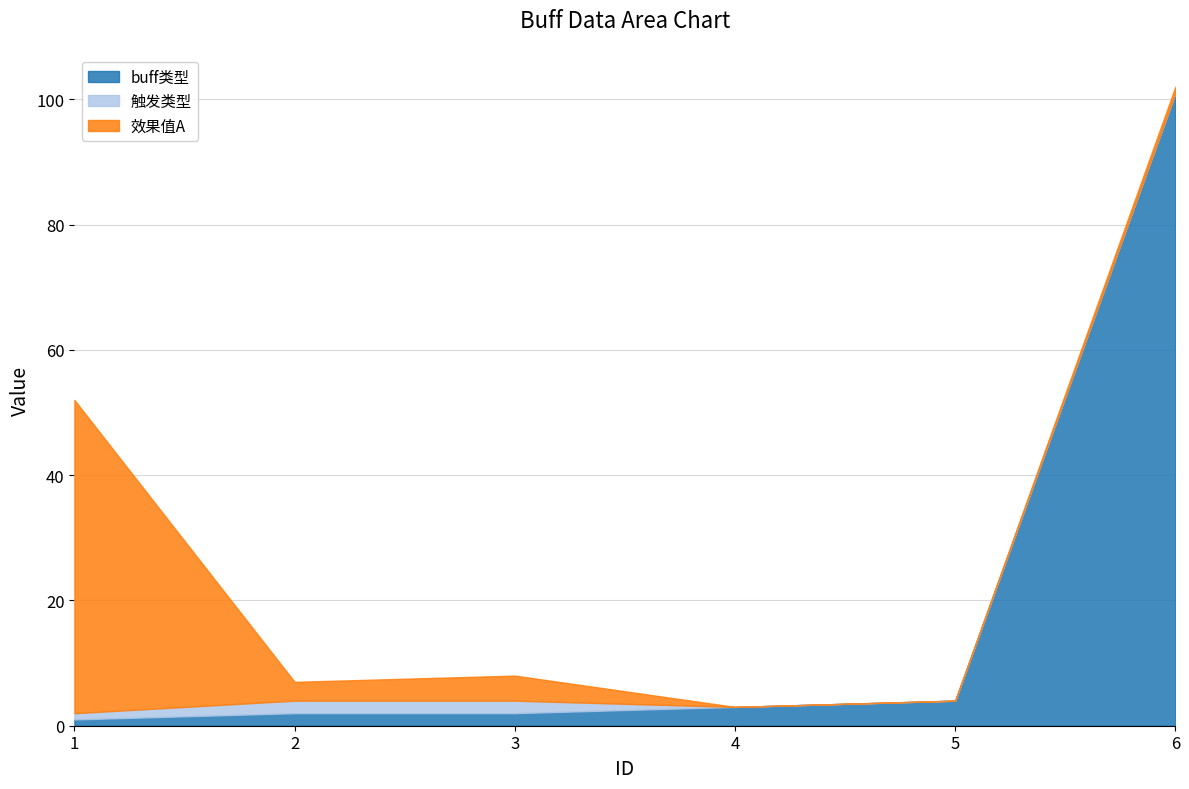

True or false: buff类型 has more than 1 interior local peaks.

False